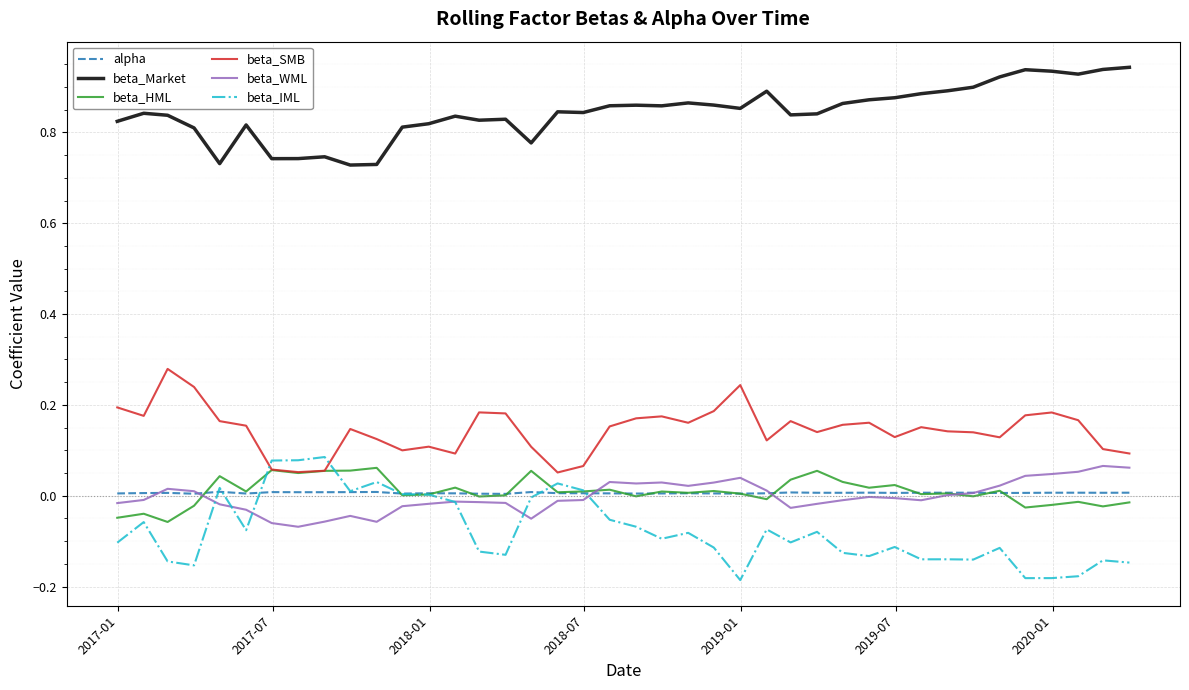

True or false: alpha and beta_Market intersect in this chart.

False